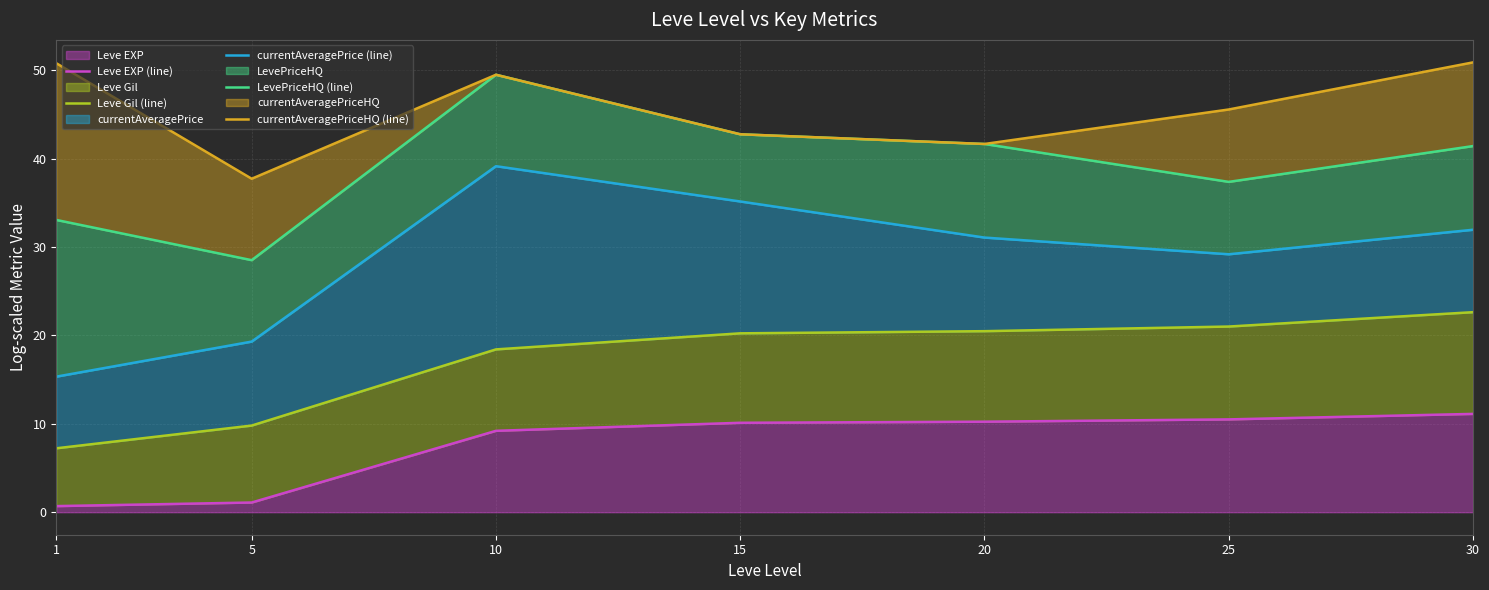

The value of currentAveragePrice (line) at 10 is 39.1. True or false?

True